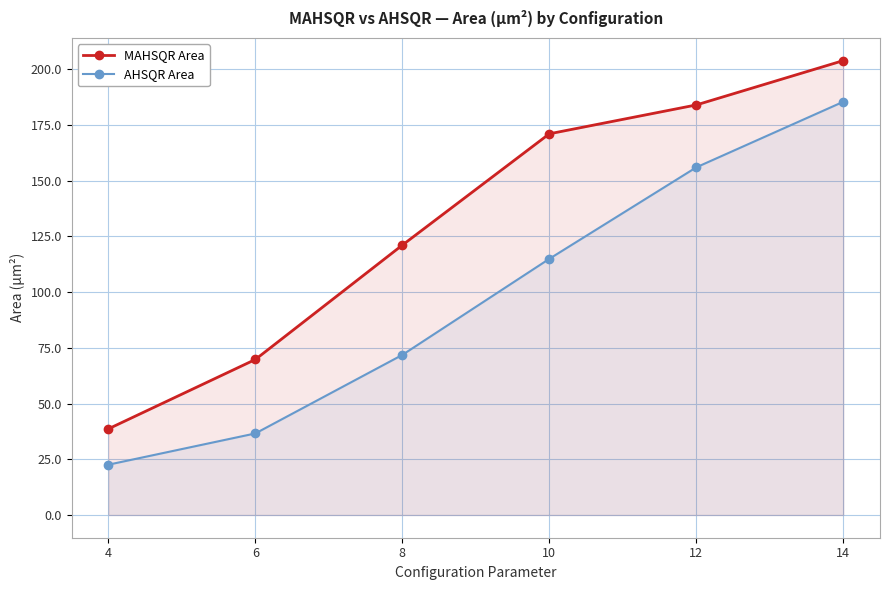

What is the difference between the AHSQR Area values at 4 and 14?

162.8